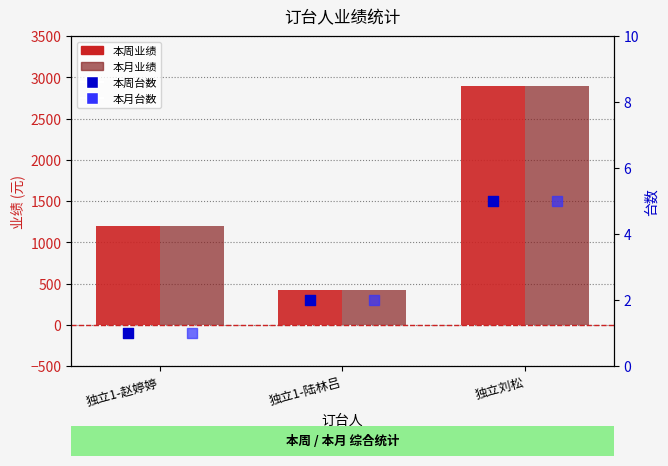

What is the total value across all series at 独立刘松?

5802